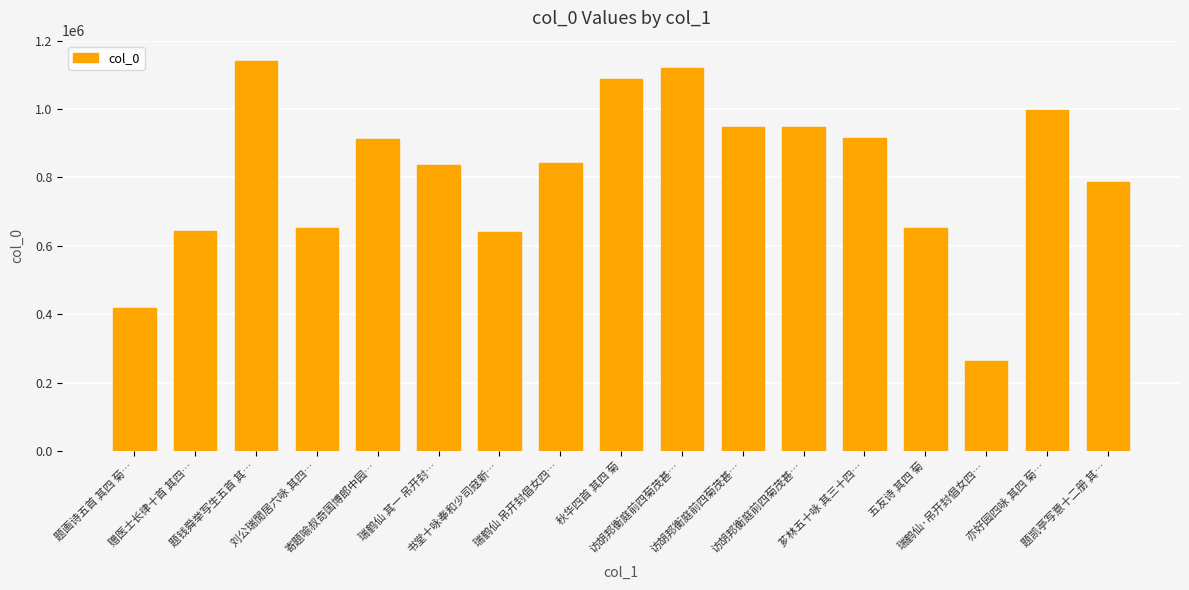

What is the value of the 14th bar from the left?

651926